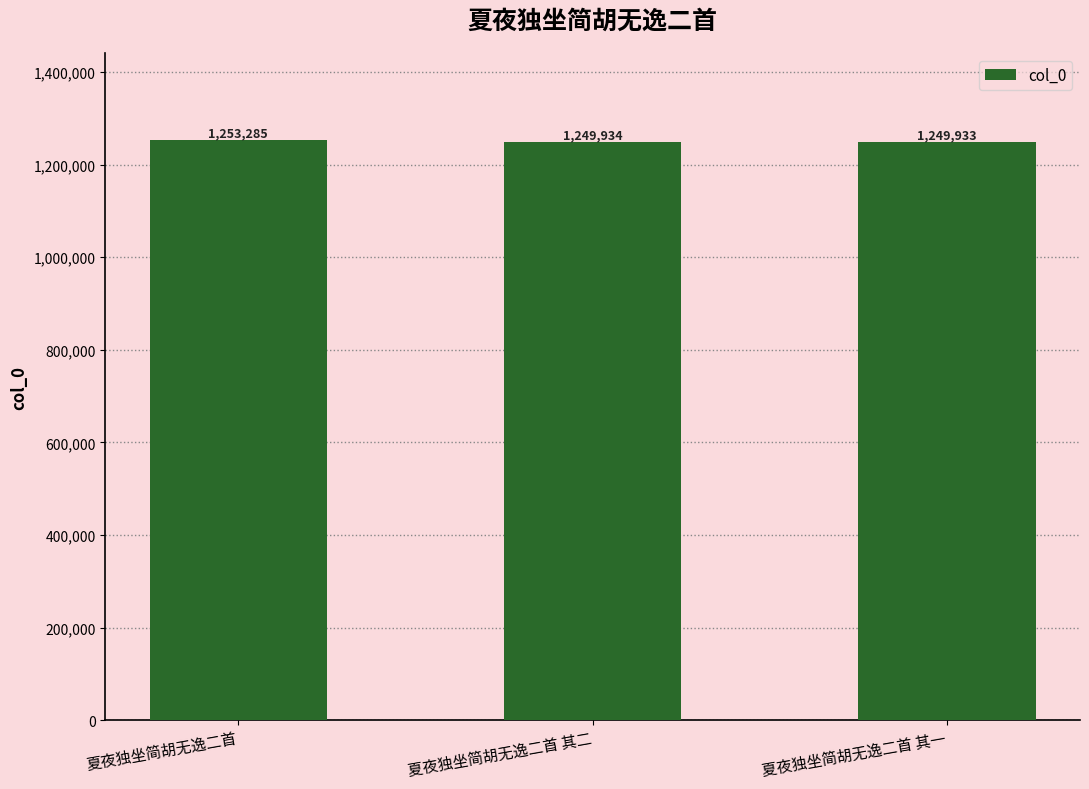

How many data points does each series have?

3